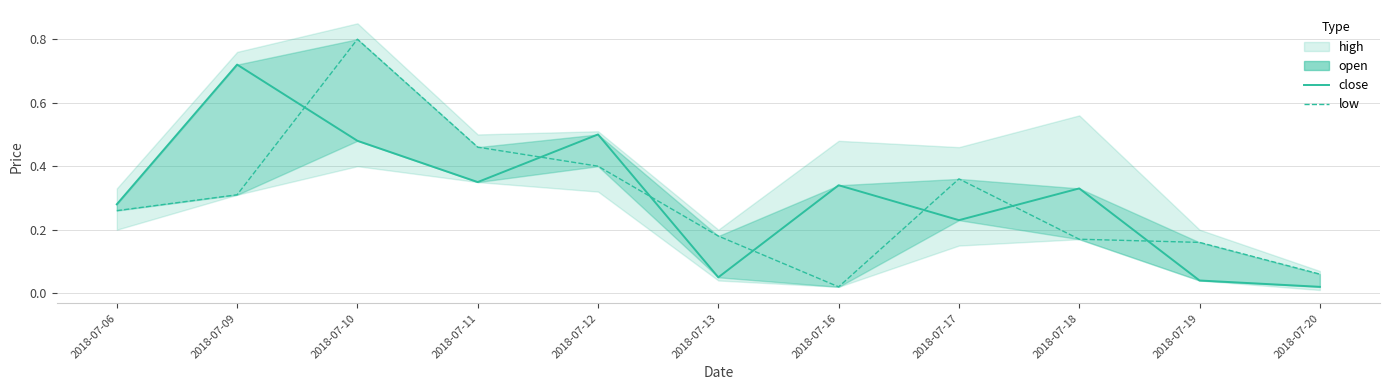

At 2018-07-18, list the series in order from largest to smallest.

close, low